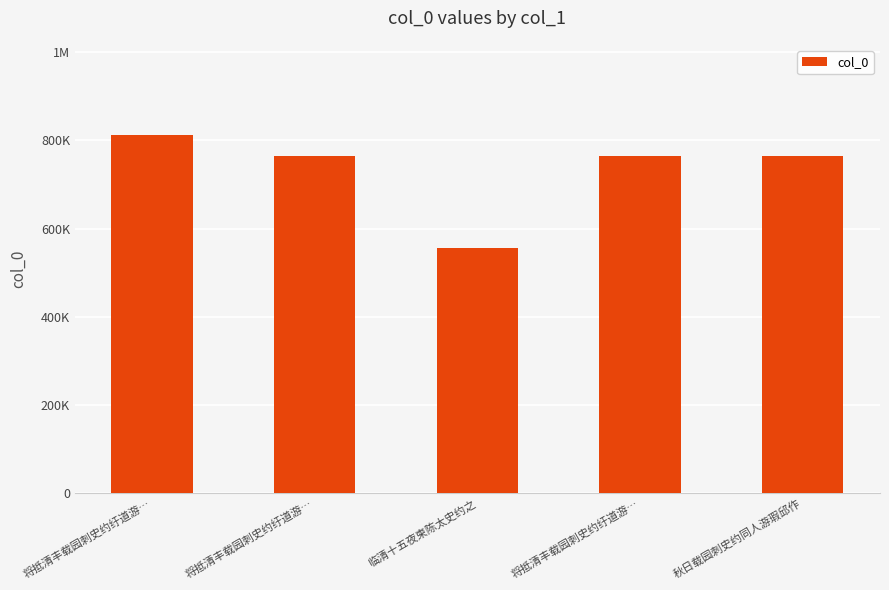

Are the bars horizontal?

No